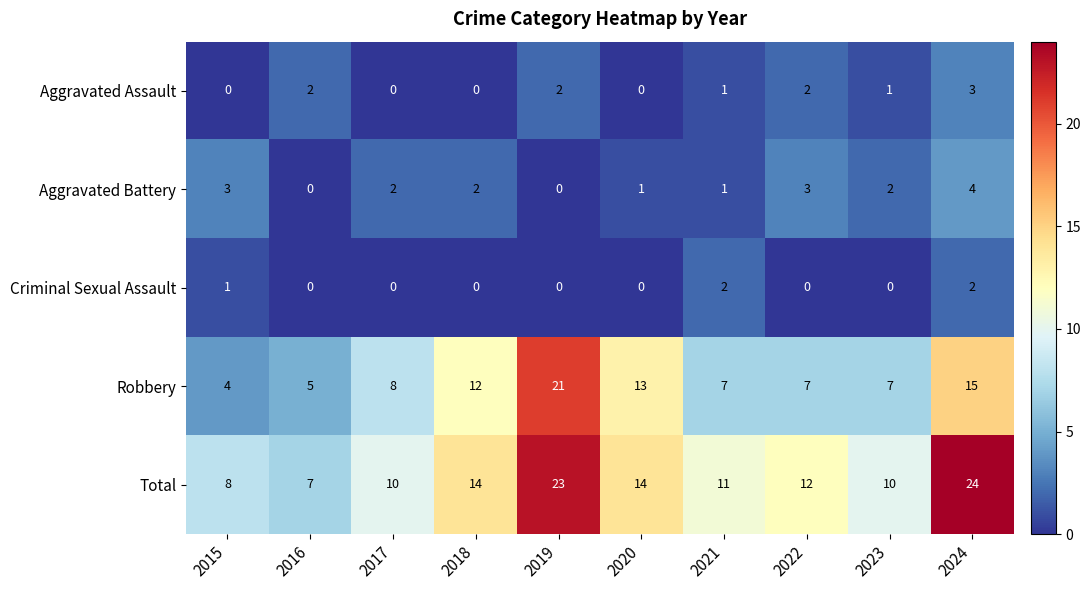

The value of Aggravated Assault at 2017 is -2. True or false?

False